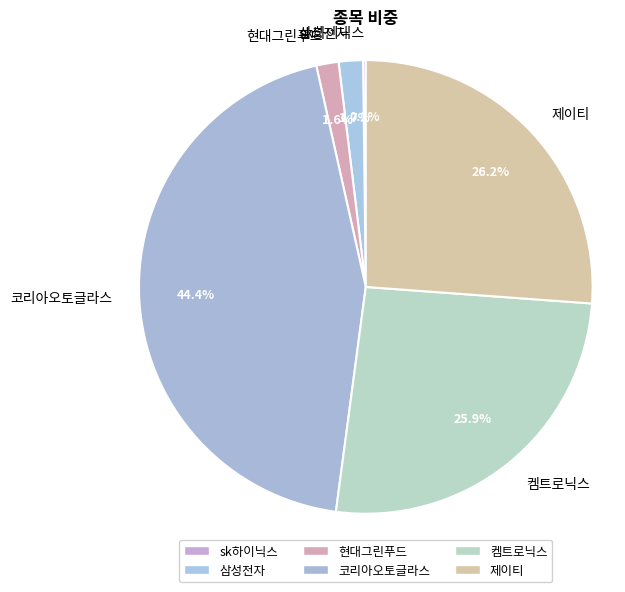

Does any single category account for the majority?

No